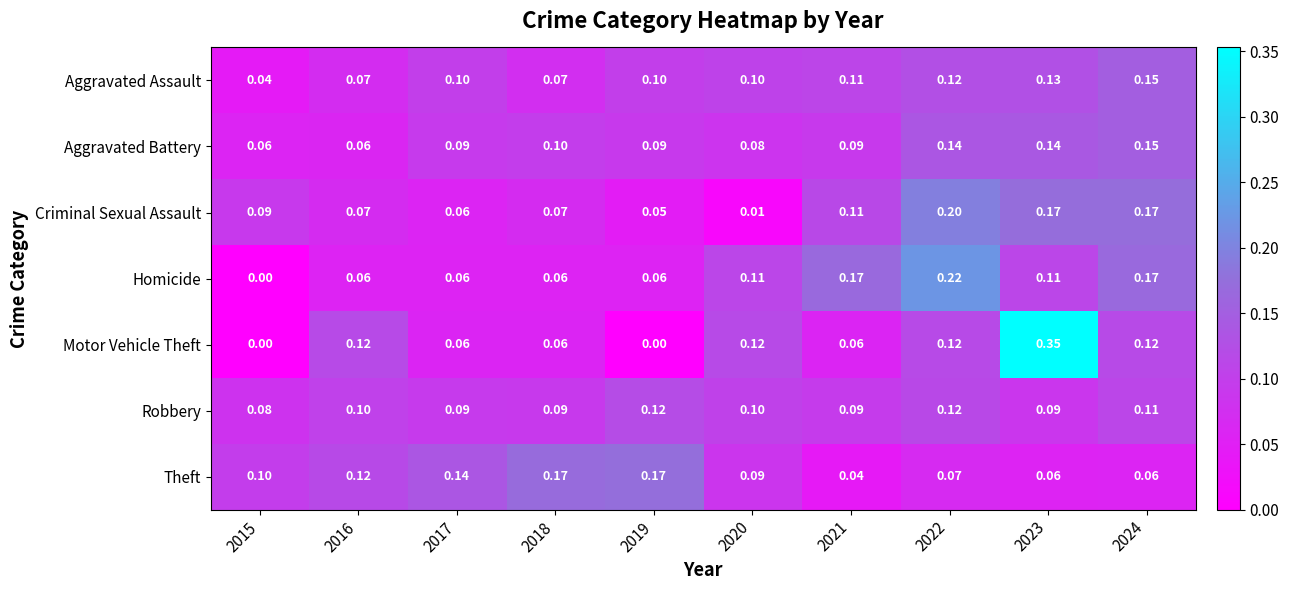

Which series changed the most between 2017 and 2020?

Motor Vehicle Theft